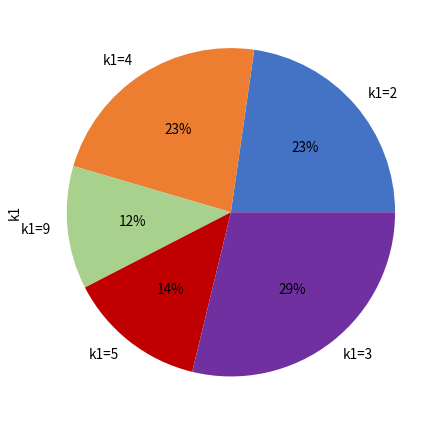

To the nearest percent, what is the difference between the k1=3 and k1=2 slice percentages?

6%